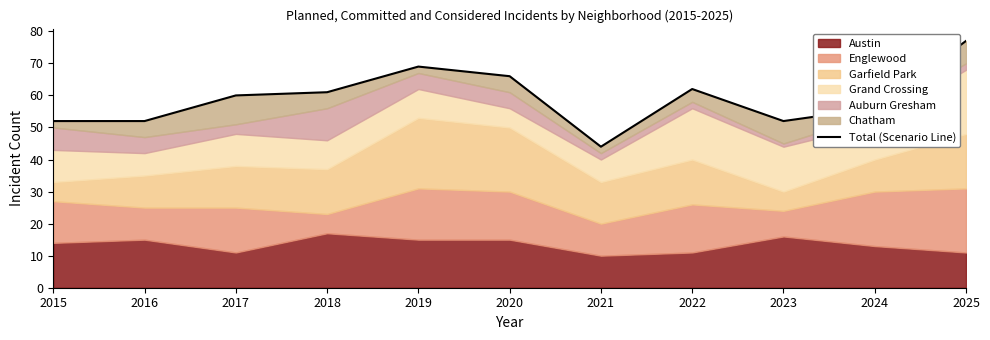

What is the ratio of the value at 2025 to the value at 2016?

1.5